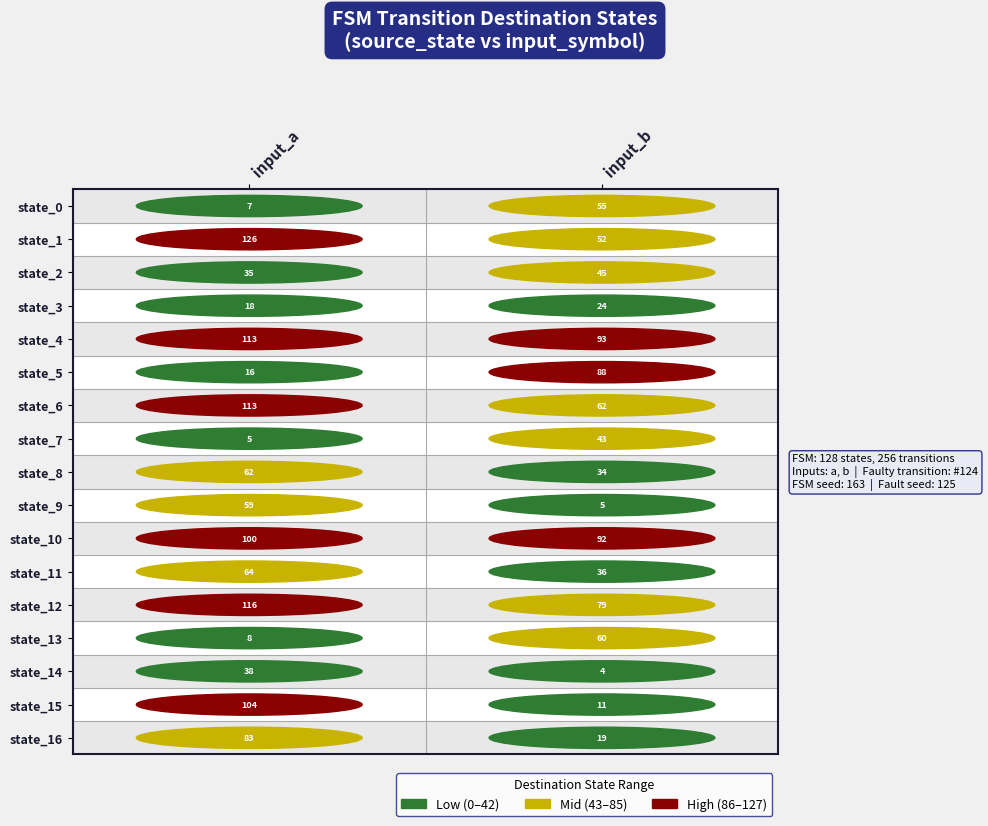

What is the sum of all 0 values?

1067